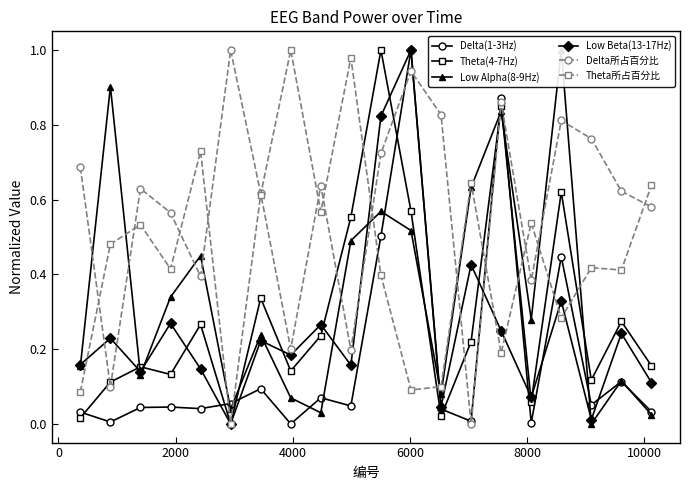

What are all the series names shown in the legend?

Delta(1-3Hz), Theta(4-7Hz), Low Alpha(8-9Hz), Low Beta(13-17Hz), Delta所占百分比, Theta所占百分比